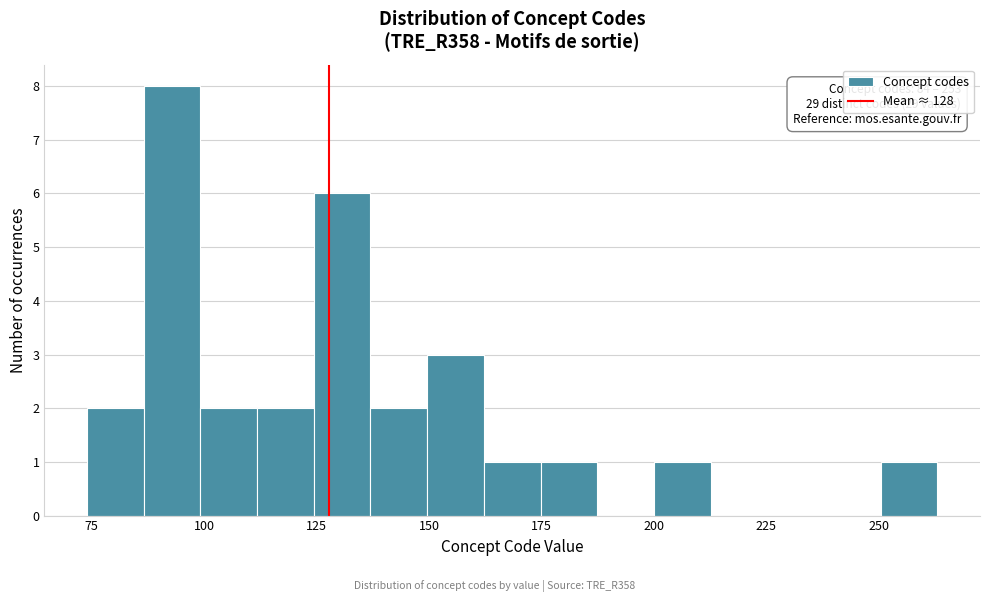

Around what value on the x-axis is the tallest bar? Give the approximate position of its centre, as read against the axis.

95